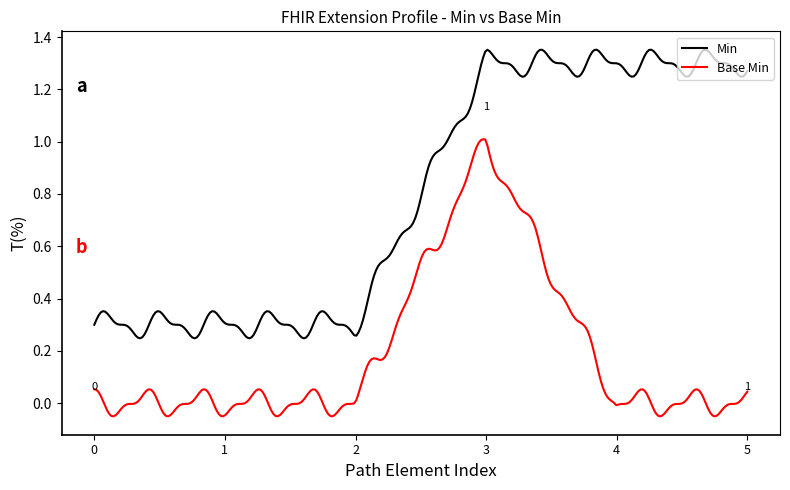

What is the difference between the maximum and minimum values in the Min series?

1